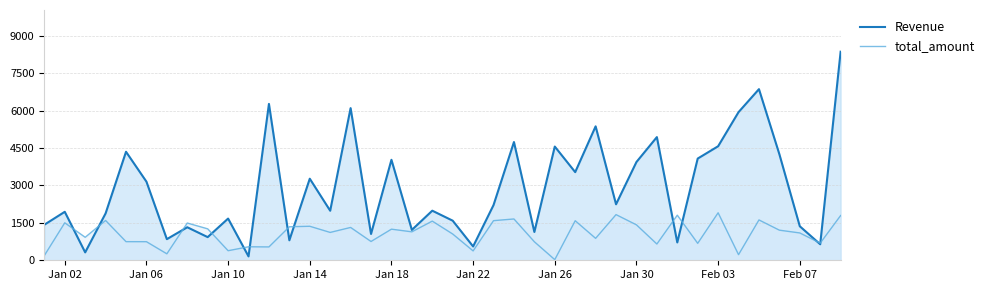

List the series in order of their peak value, highest first.

Revenue, total_amount